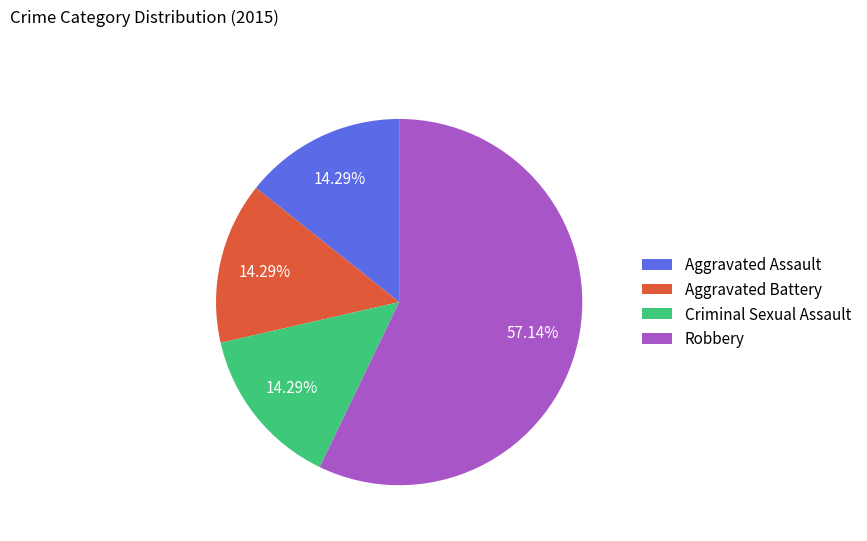

To the nearest percent, what percentage of the pie is Robbery?

57%